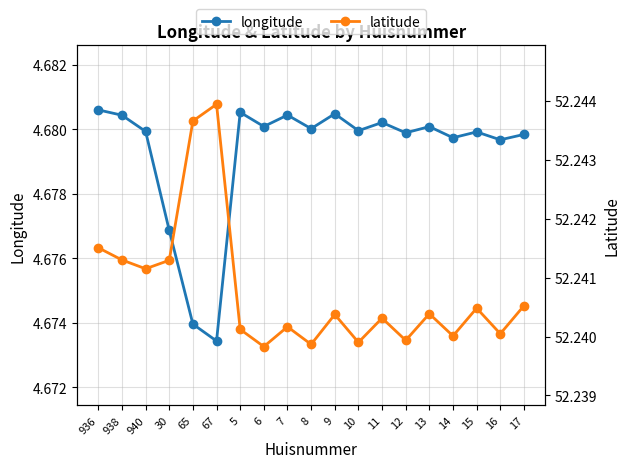

Which series changed the most between 6 and 16?

longitude